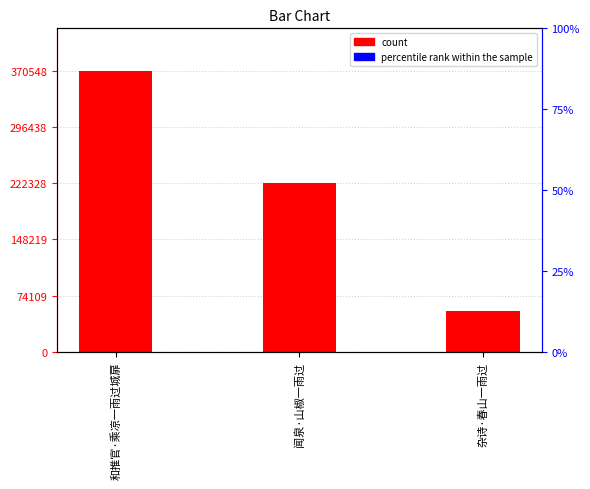

Approximately how many times larger is the value at 杂诗·春山一雨过 compared to 闻泉·山椒一雨过?

0.2